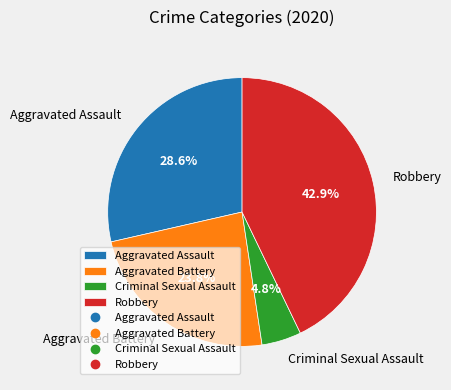

To the nearest percent, what is the average slice percentage?

25%